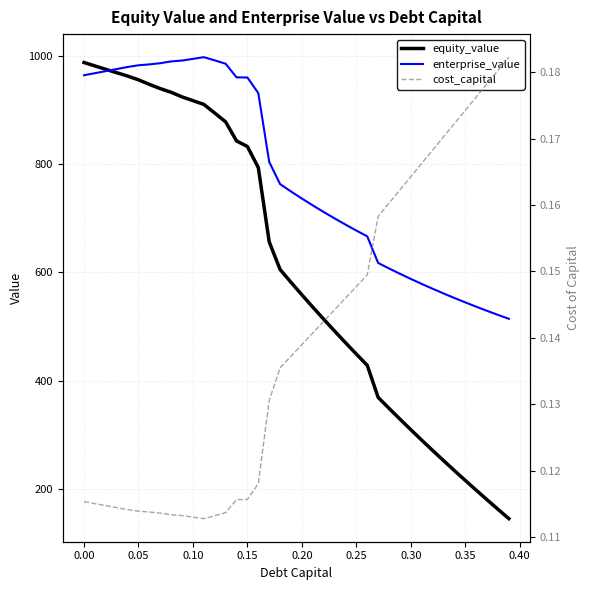

What is the difference between the second highest and second lowest values in the enterprise_value series?

473.2